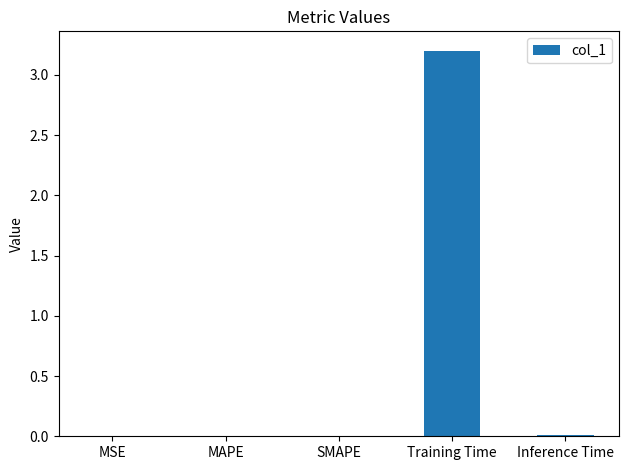

What is the maximum value shown in the chart?

3.2